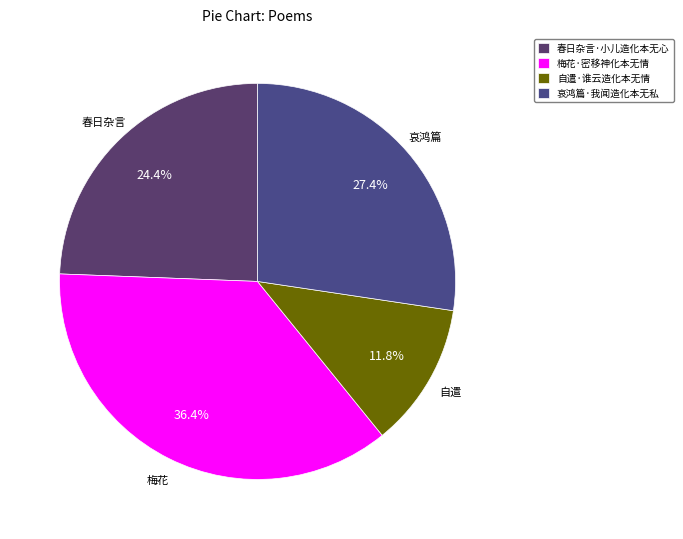

Is it true that 梅花·密移神化本无情 is 42% of the pie?

False